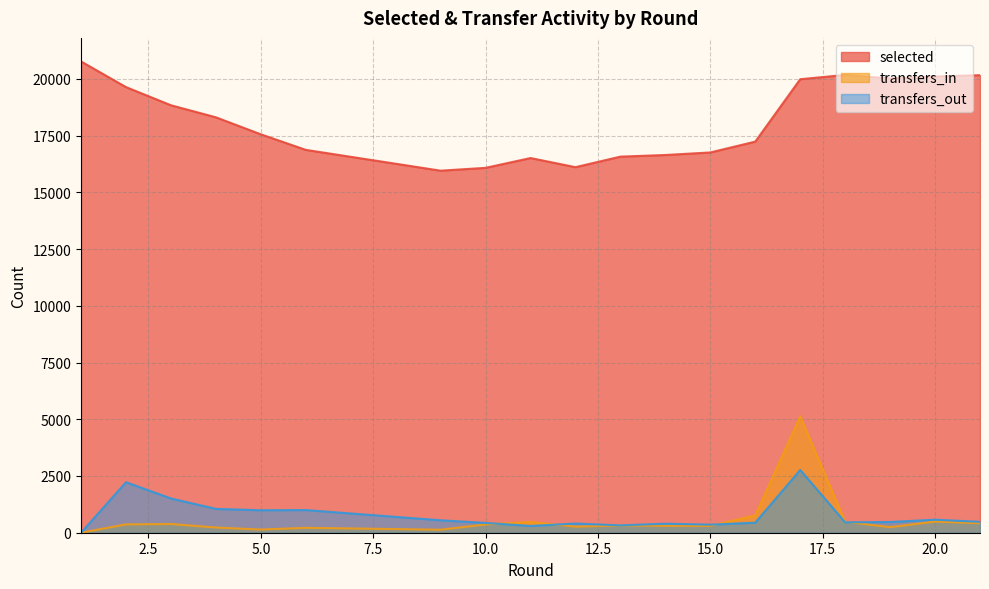

Rank the series at 19 from lowest to highest value.

transfers_in, transfers_out, selected